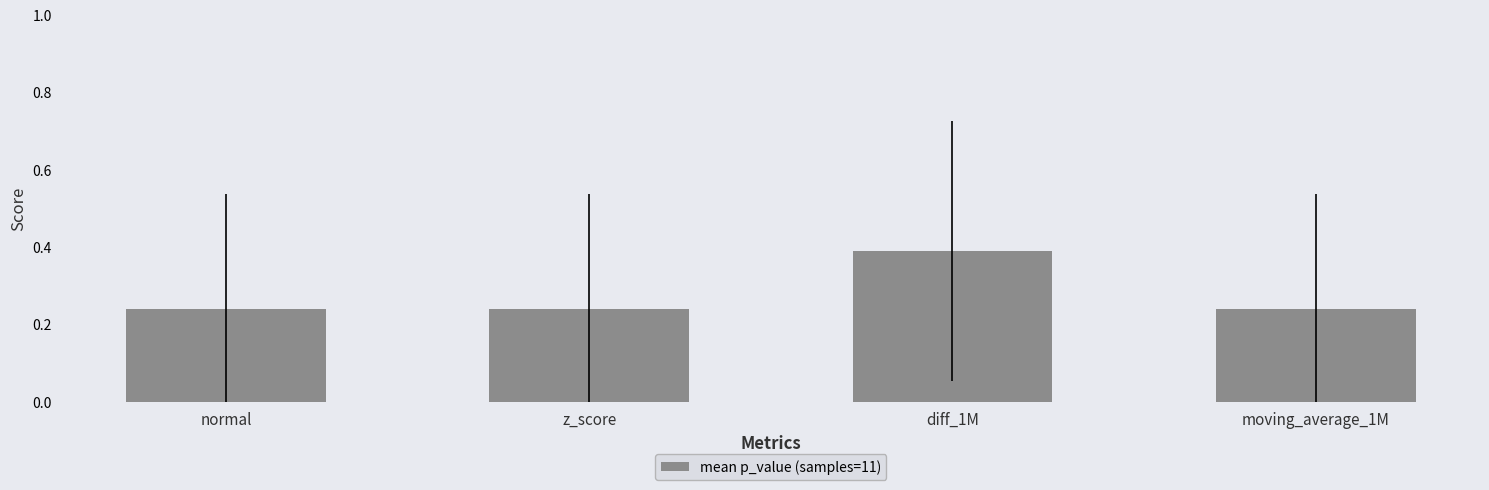

Is it true that the value at diff_1M is 0.2?

False